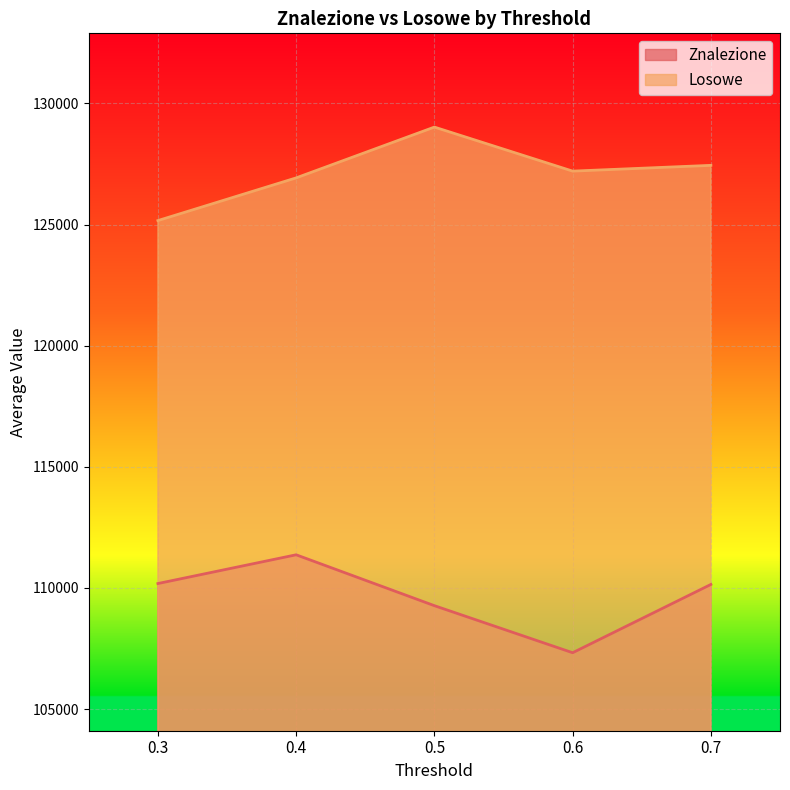

What is the approximate value of Znalezione at 0.5?

109265.8